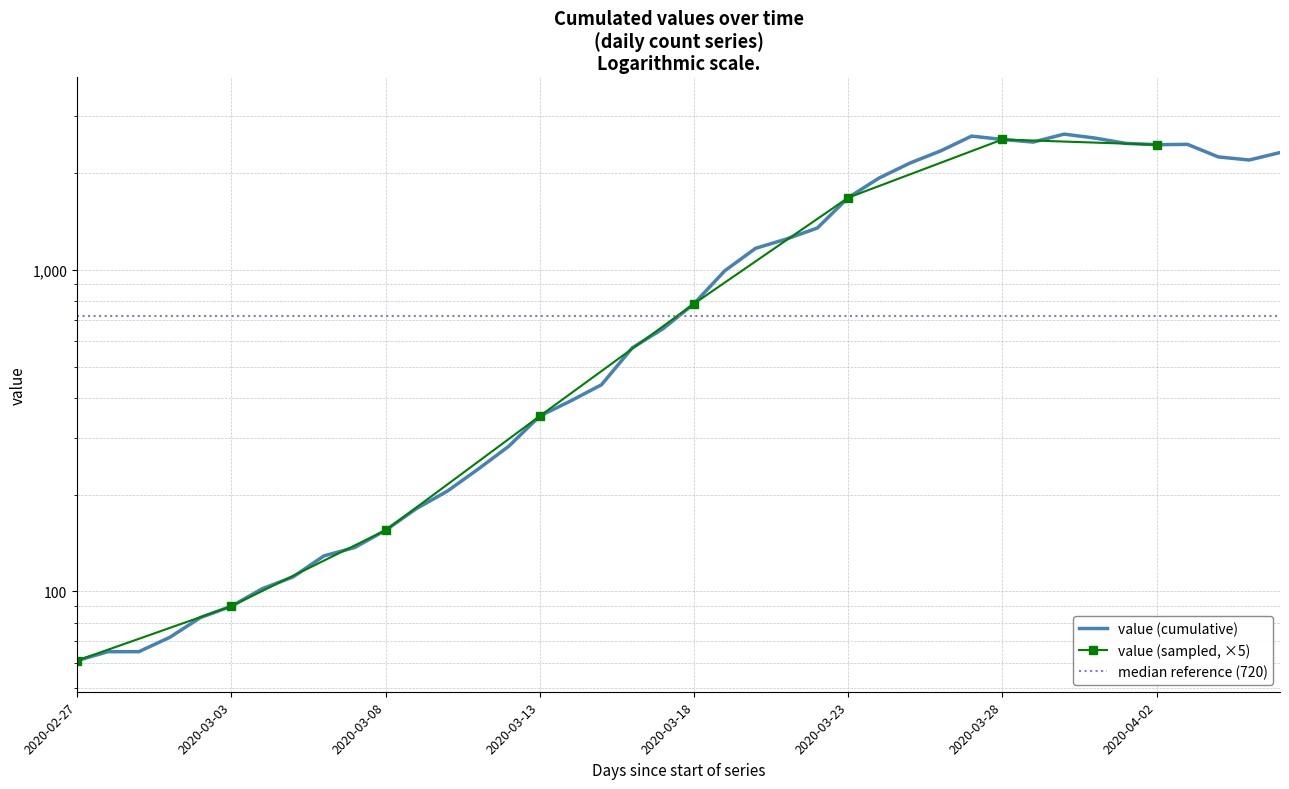

How many values are below 784?

20